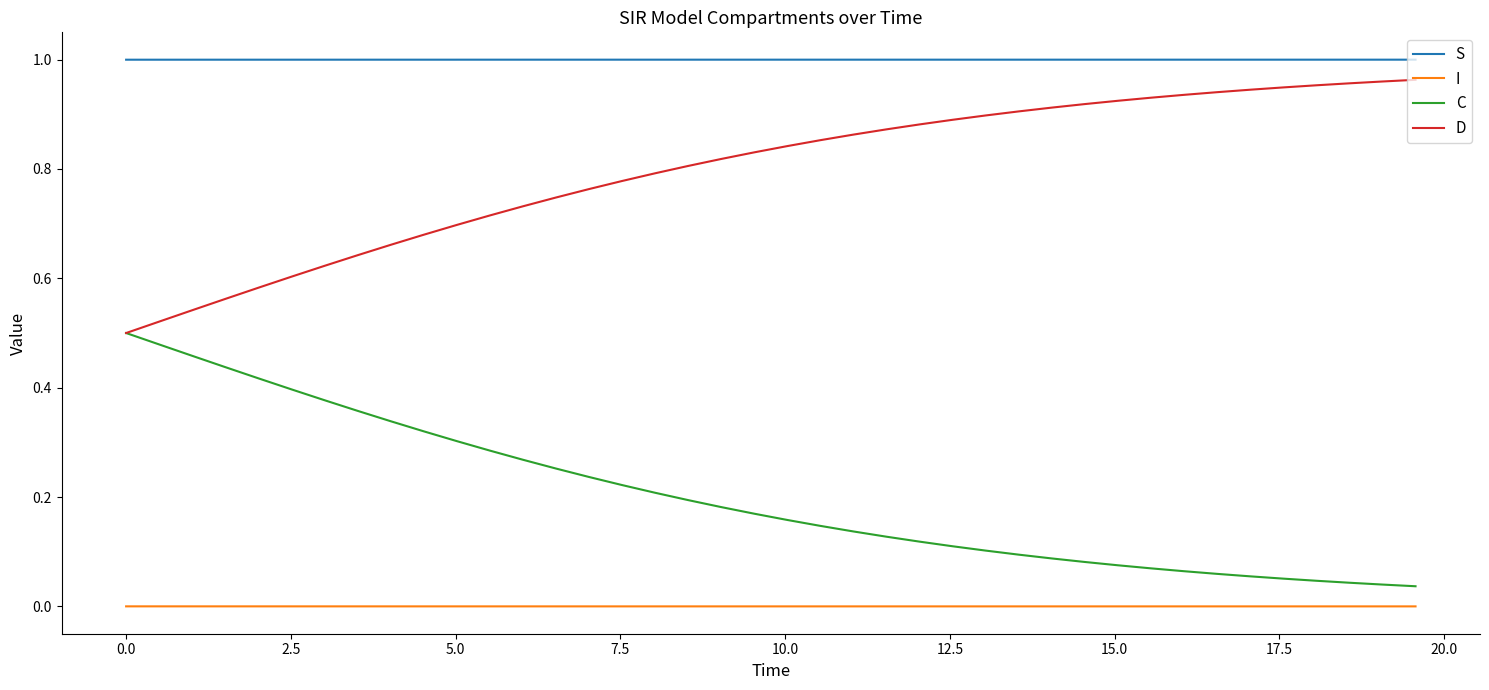

Which series has the largest total across all categories?

S